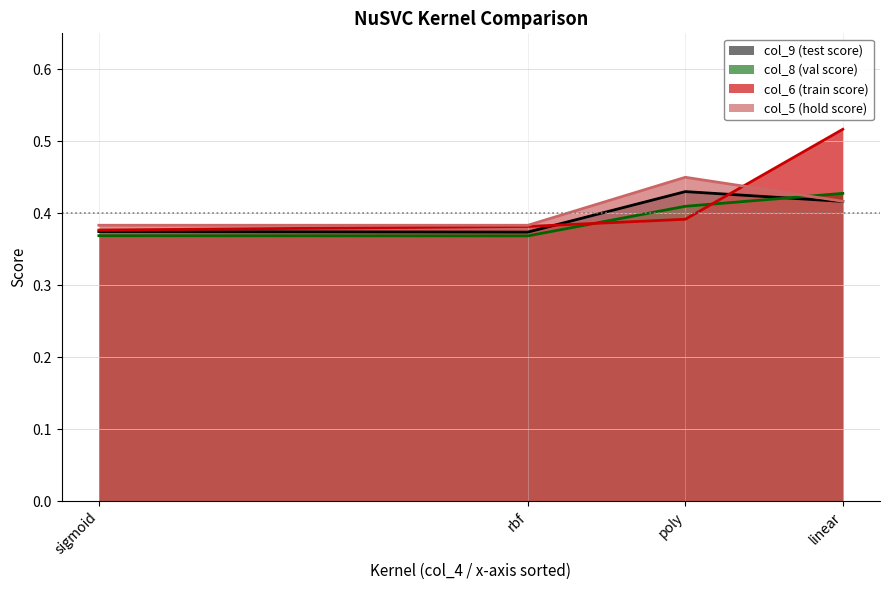

What position from the right is linear?

1